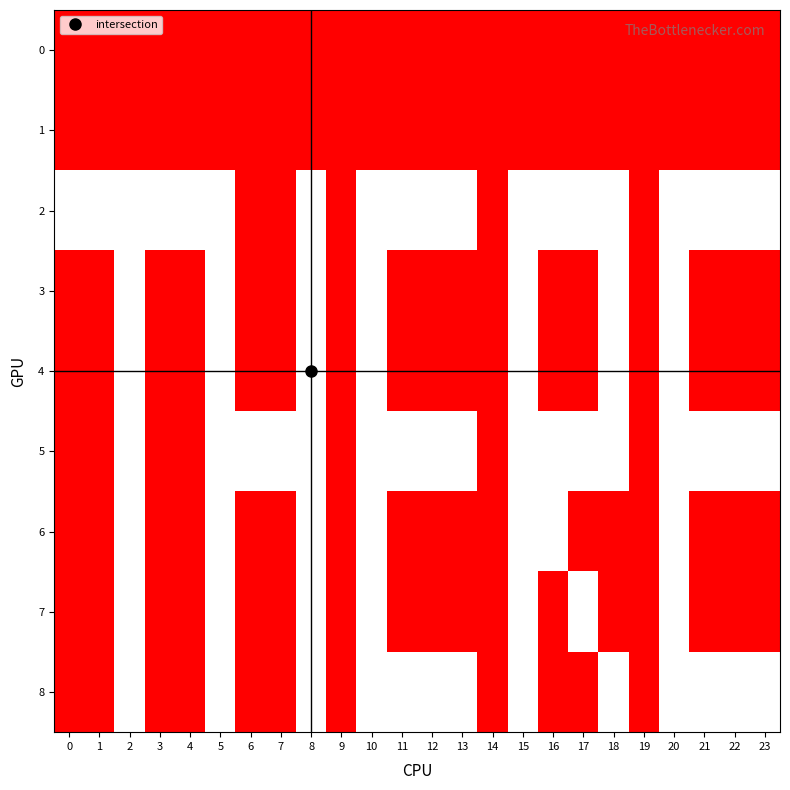

What is the maximum value shown in the chart?

2